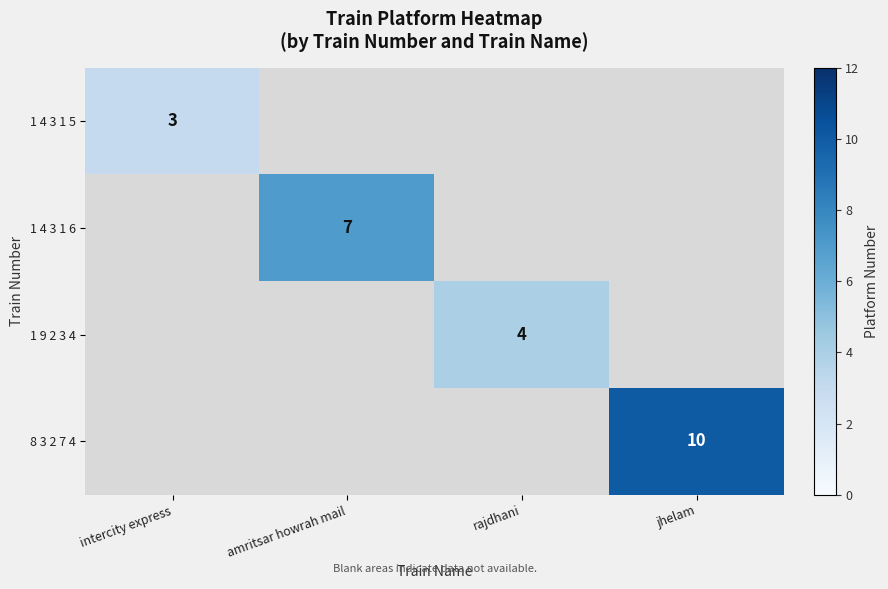

Is it true that 1 4 3 1 5 equals 3 at intercity express?

True